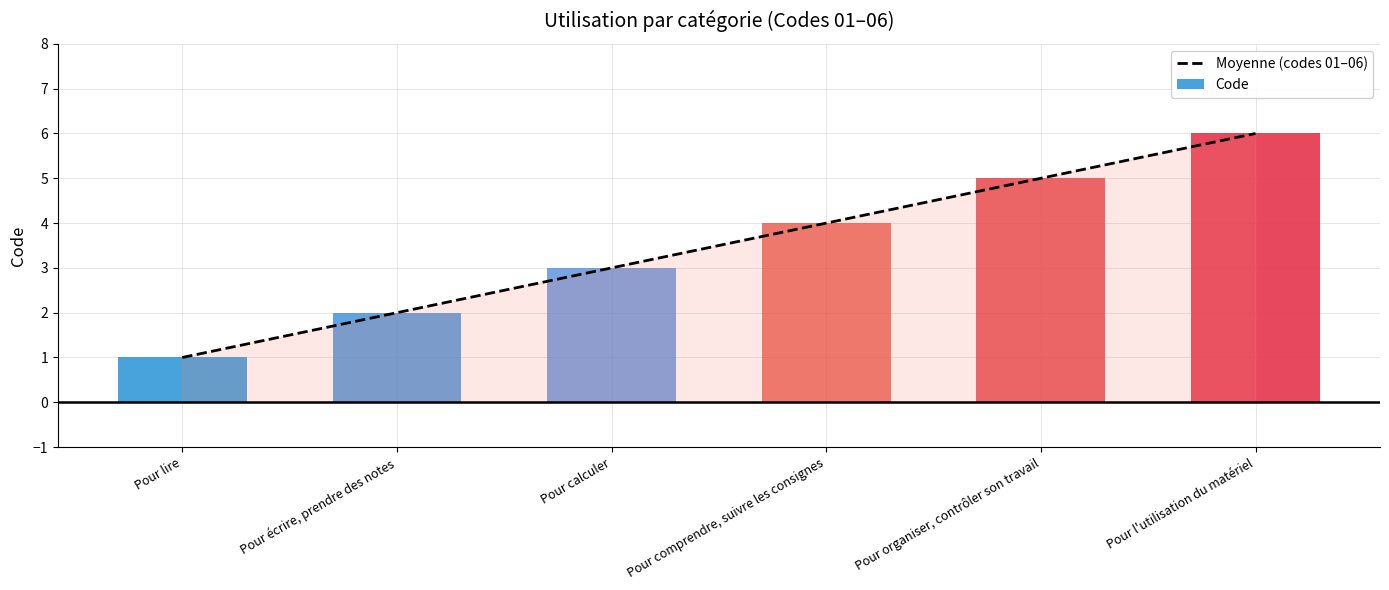

What is the value of the 2nd bar from the left?

2